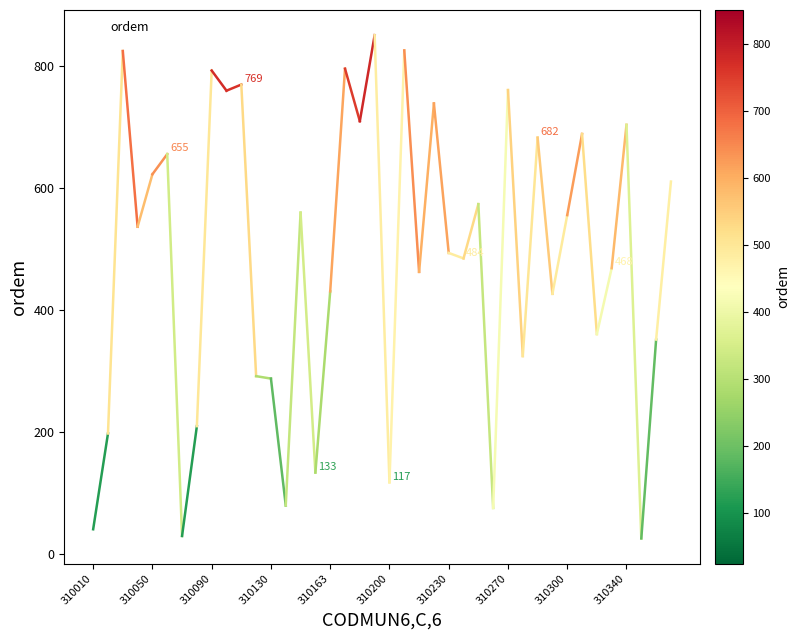

What is the difference between the maximum and minimum values?

825